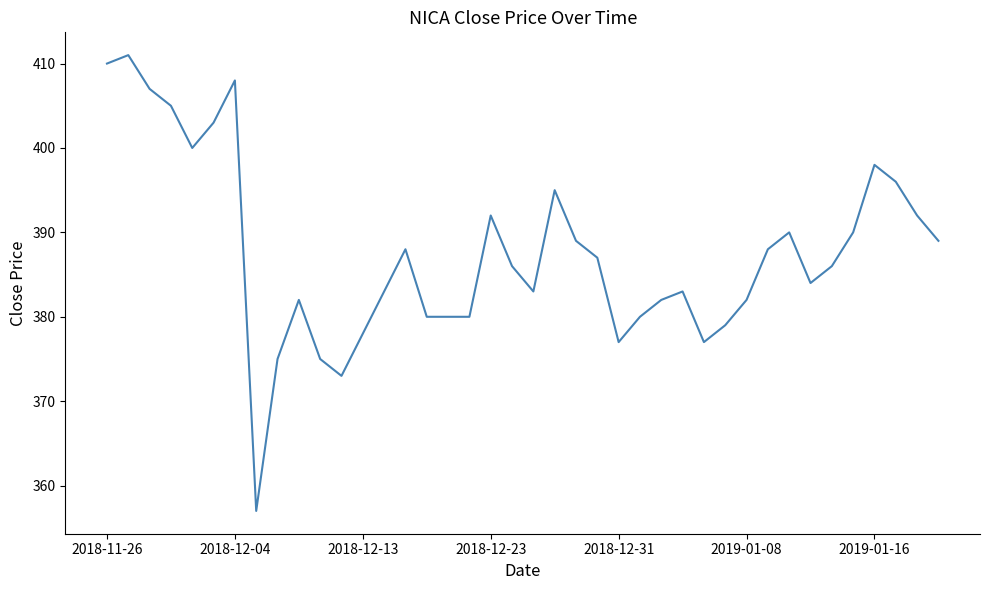

What is the smallest value displayed?

357